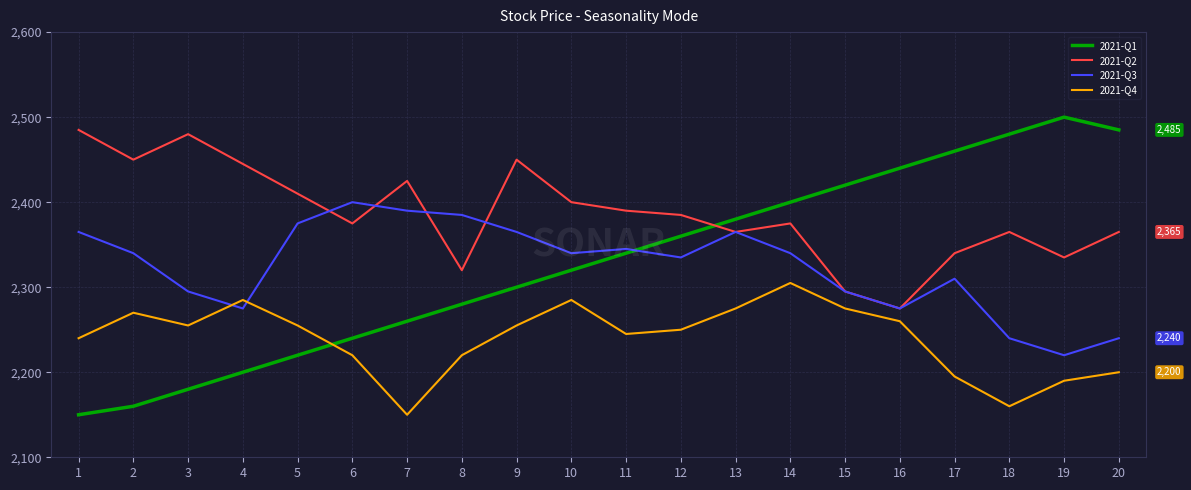

Is it true that 2021-Q4 equals 710 at 20?

False